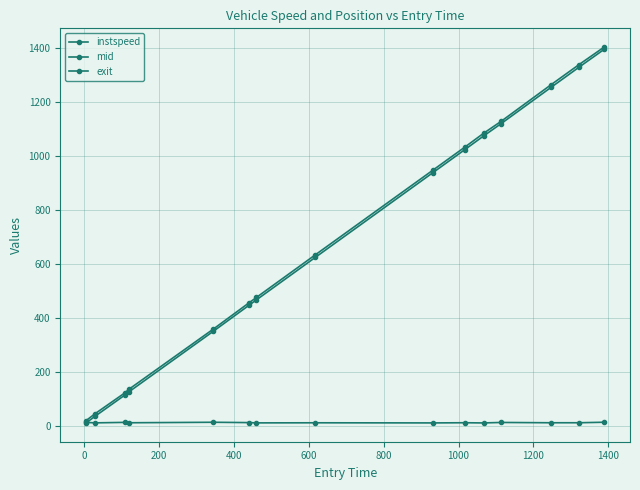

Count the number of data series in this chart.

3